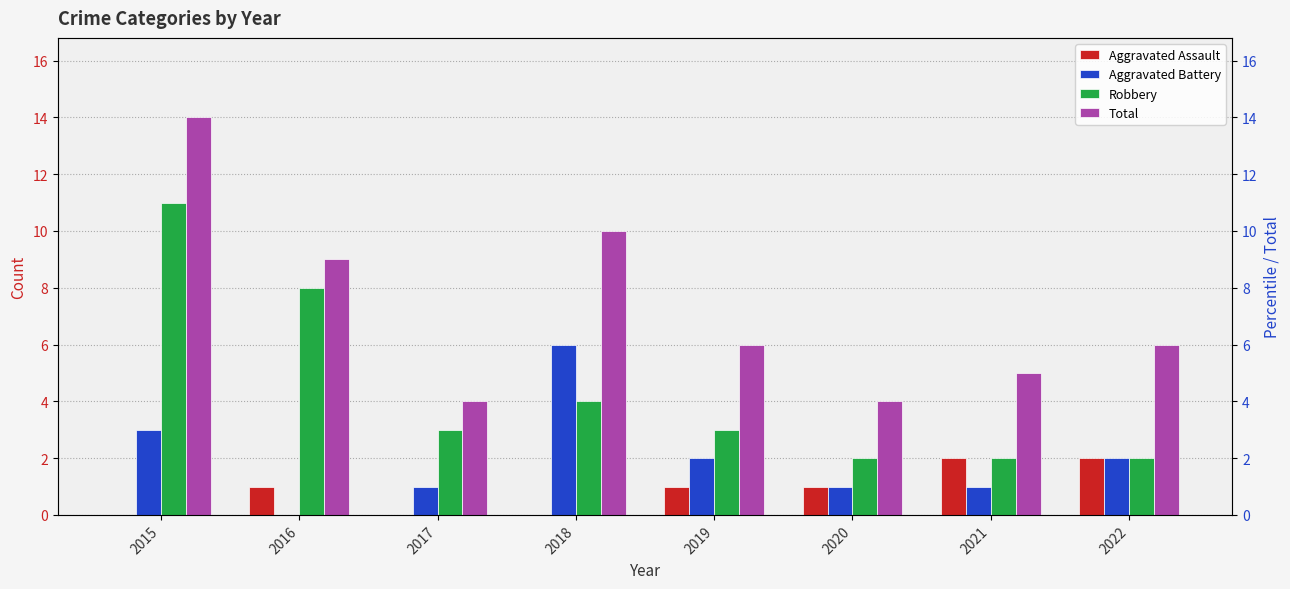

What is the spread (max minus min) of values at 2019?

5